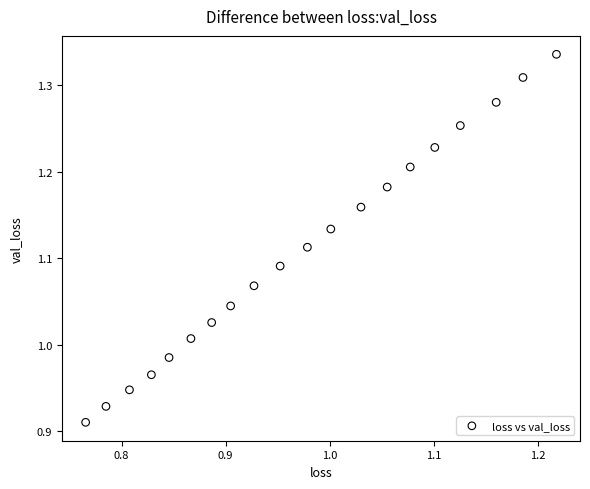

What is the range of Y values (max minus min)?

0.4